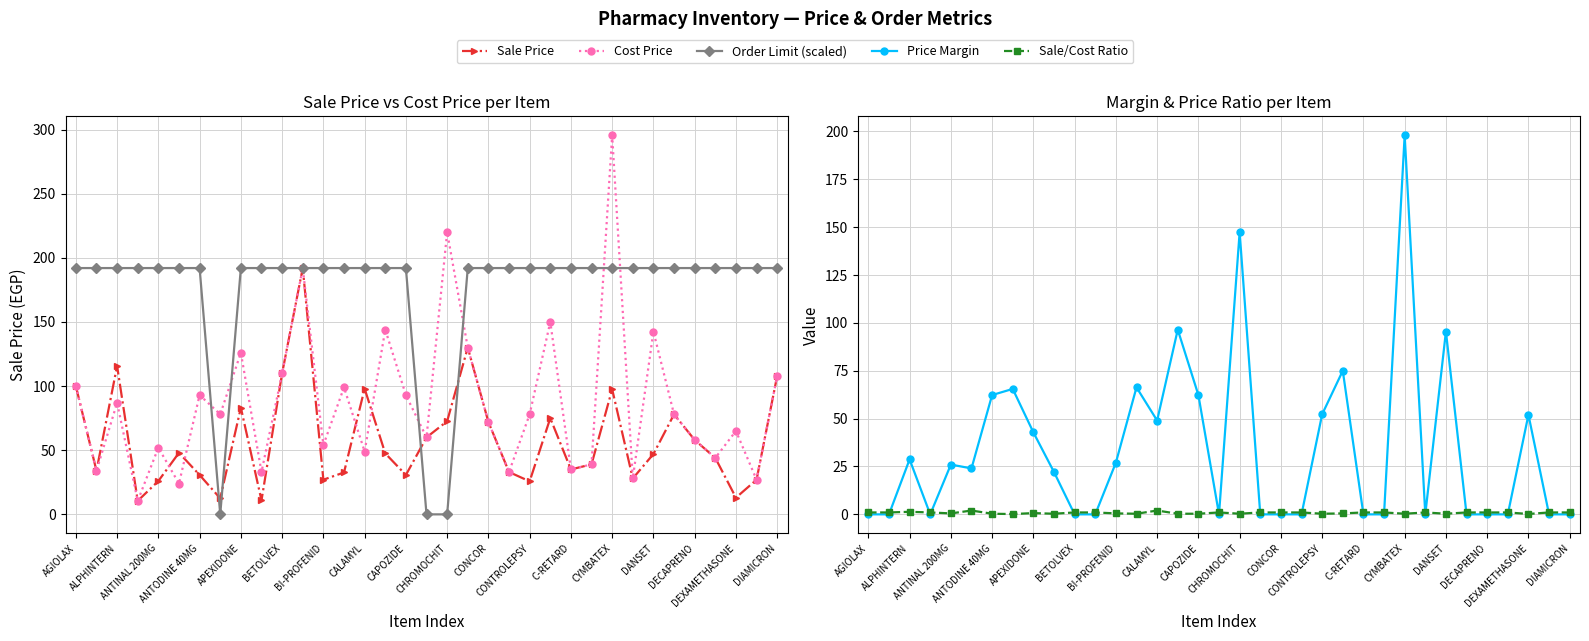

What position from the right is 25?

10